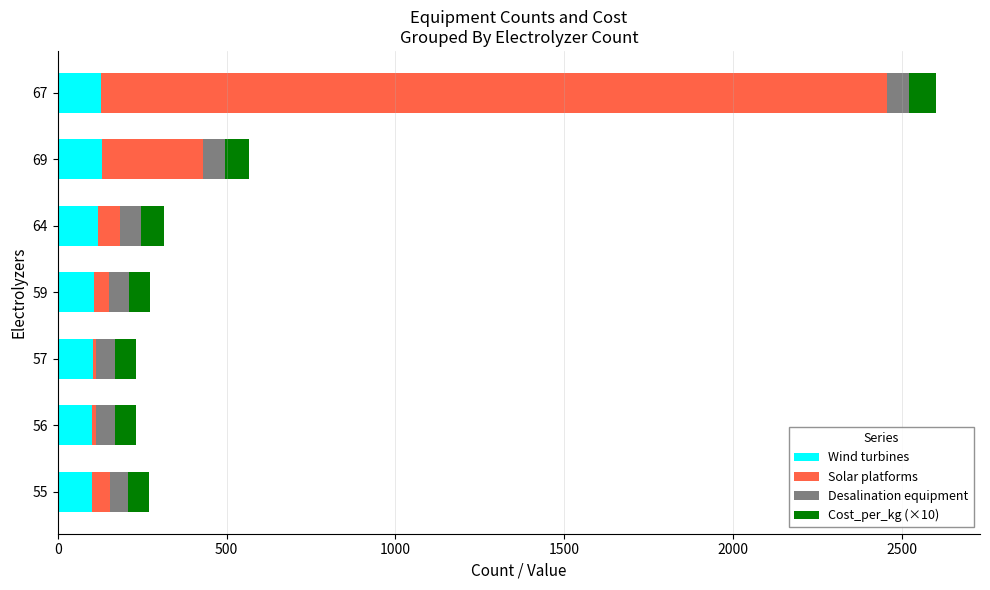

Is it true that Wind turbines equals 102.0 at 56?

True